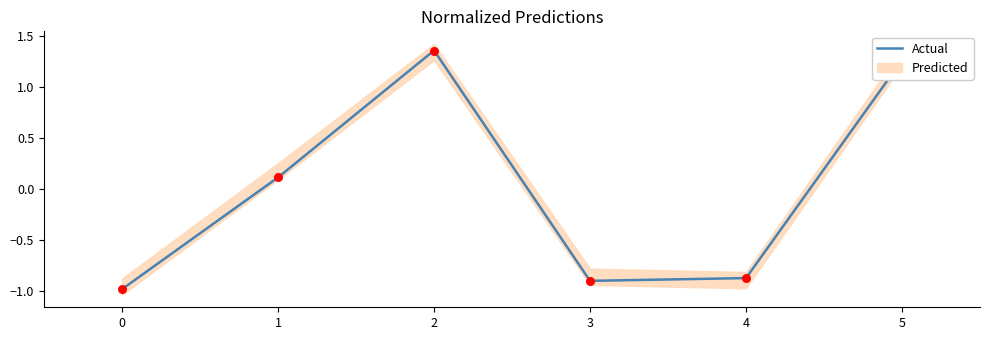

What is the change in value from 1 to 5?

+1.2